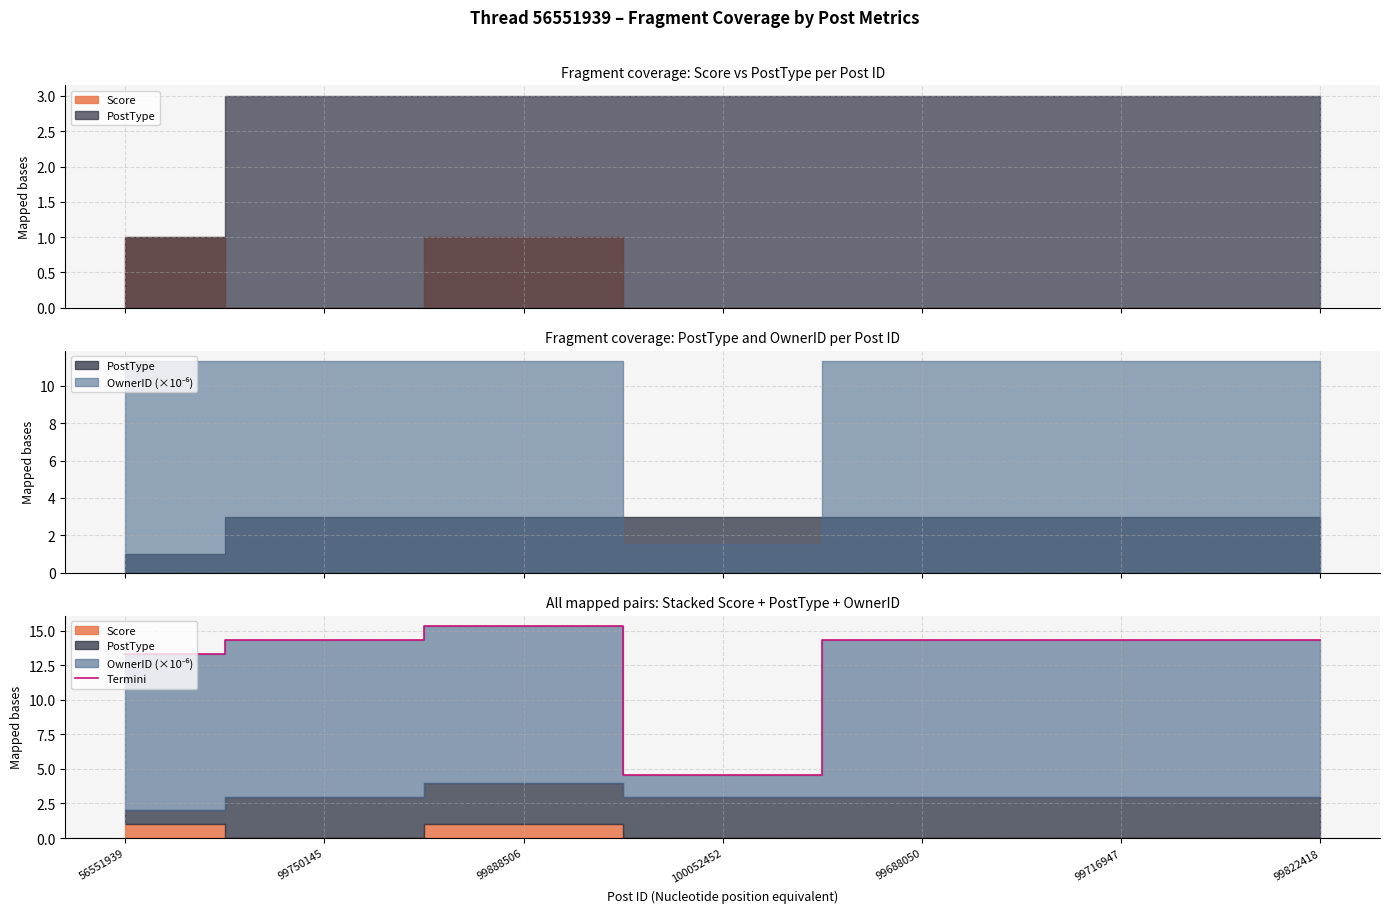

What is the greatest value displayed?

15.3